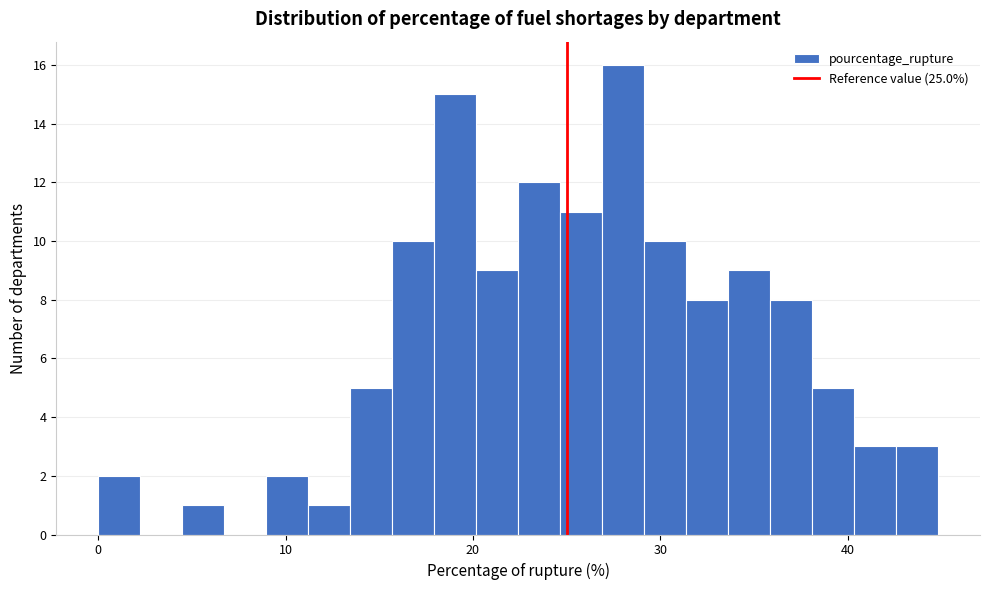

Read against the x-axis, roughly where is the centre of the tallest bar?

28